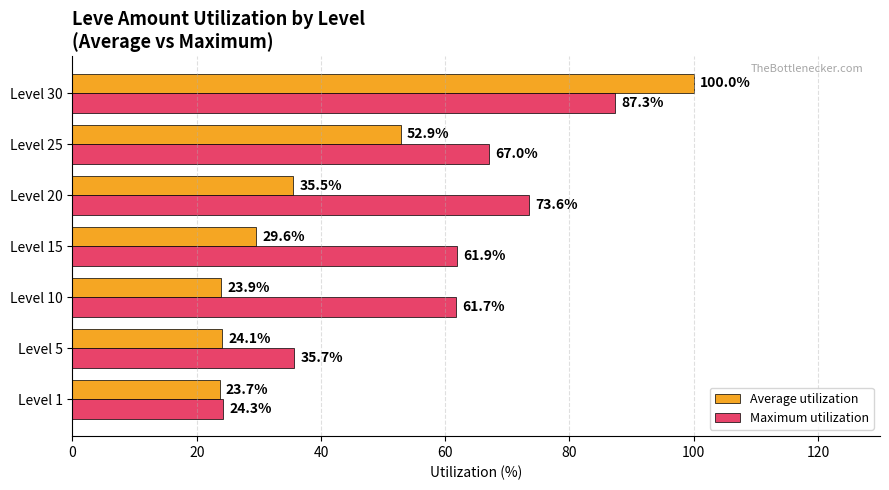

What is the spread (max minus min) of values at Level 5?

11.6